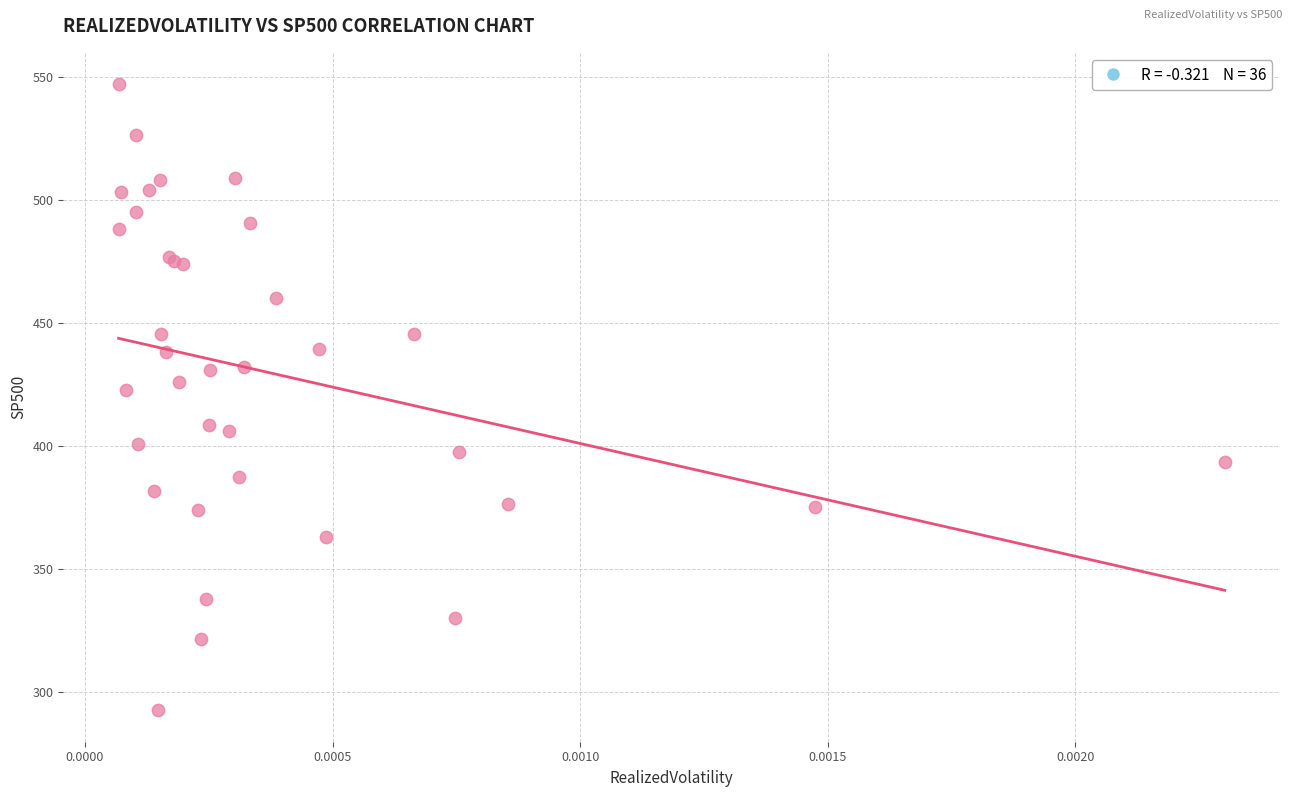

What Y value in the scatter plot is closest to 419?

422.9